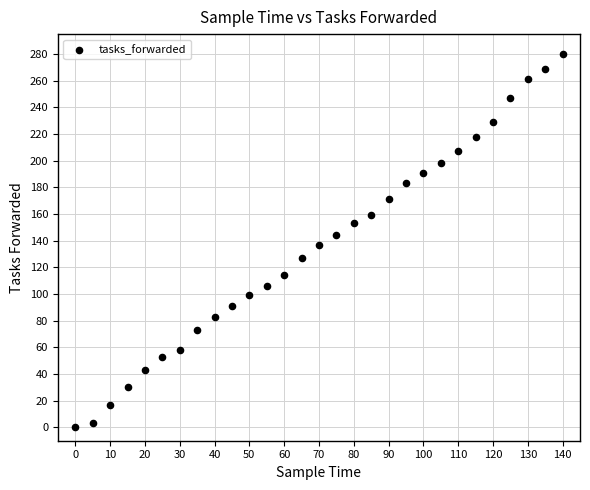

What is the range of X values (max minus min)?

140